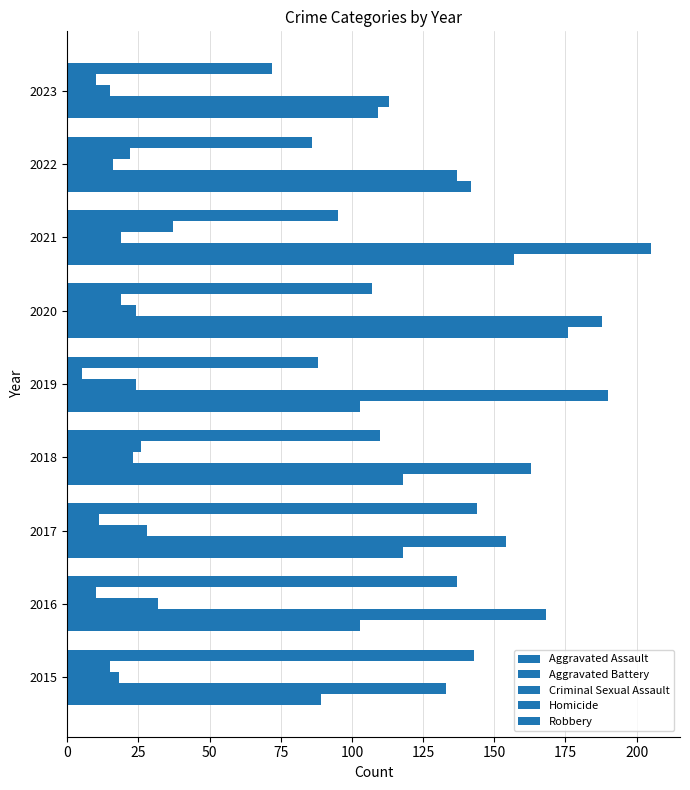

Count the number of data series in this chart.

5